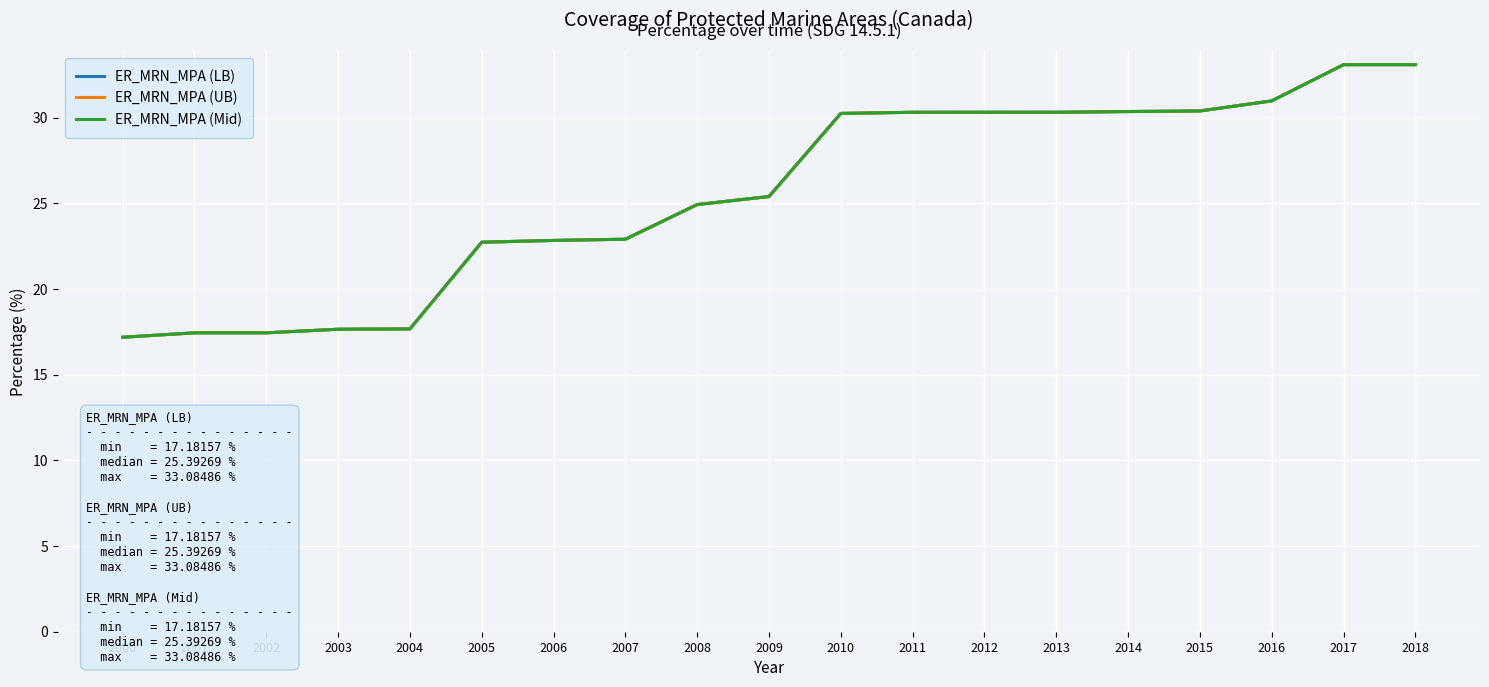

Does the chart have visible grid lines?

Yes